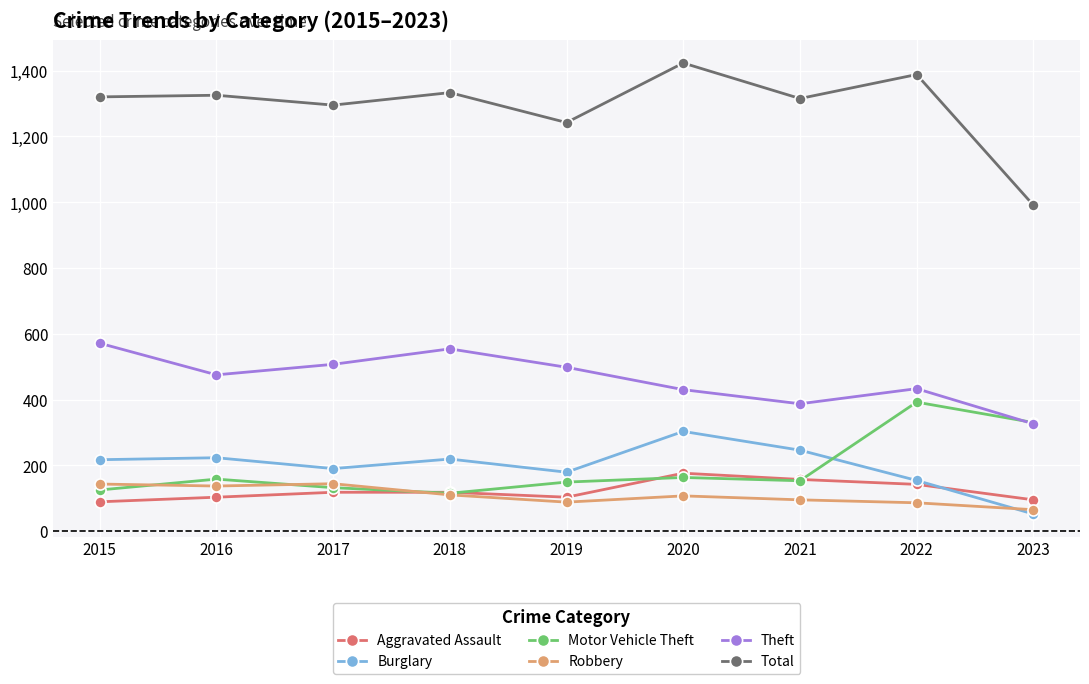

What is the average value of the Aggravated Assault series?

122